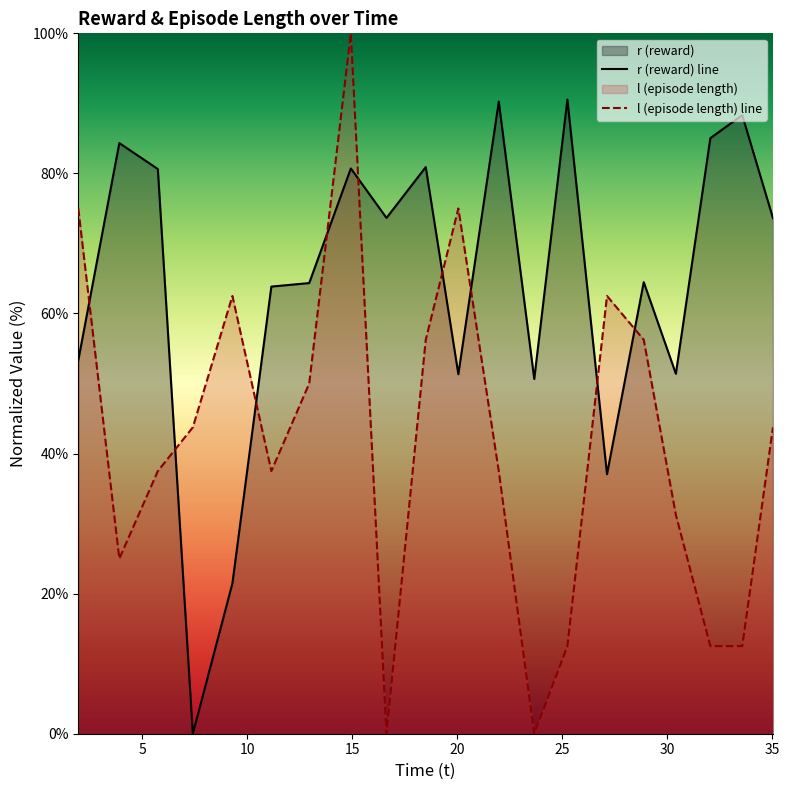

What are all the series names shown in the legend?

r, l